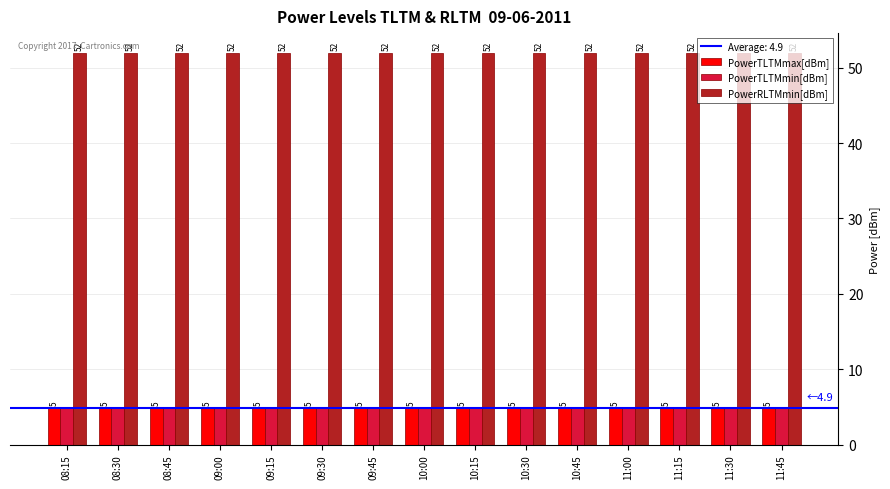

The value of PowerTLTMmax[dBm] at 11:45 is 2.4. True or false?

False